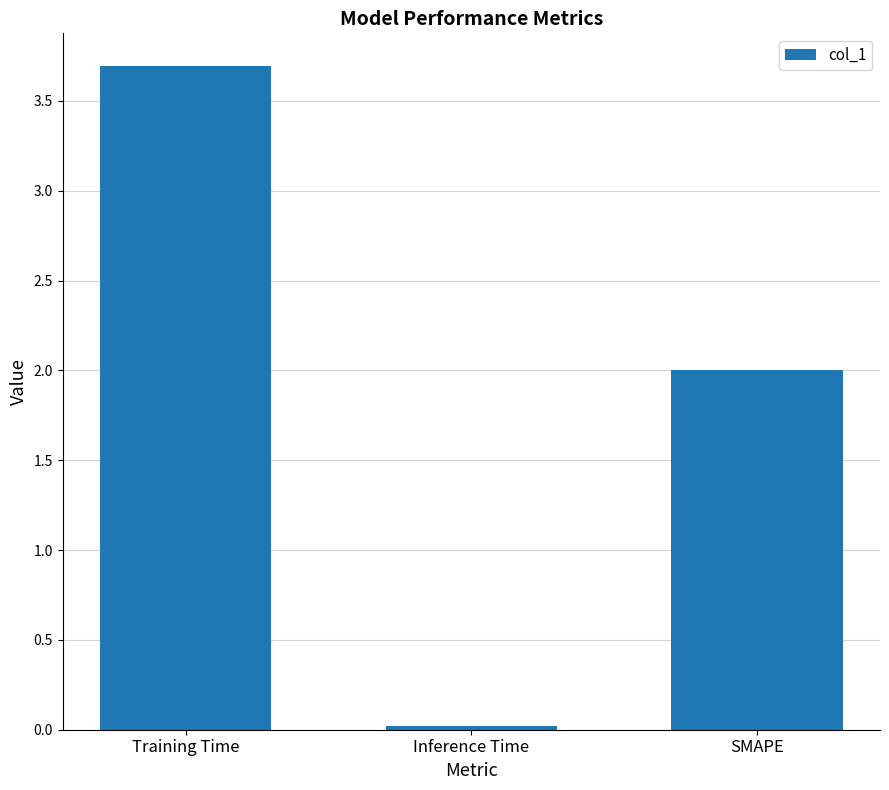

What is the approximate value at Training Time?

3.7